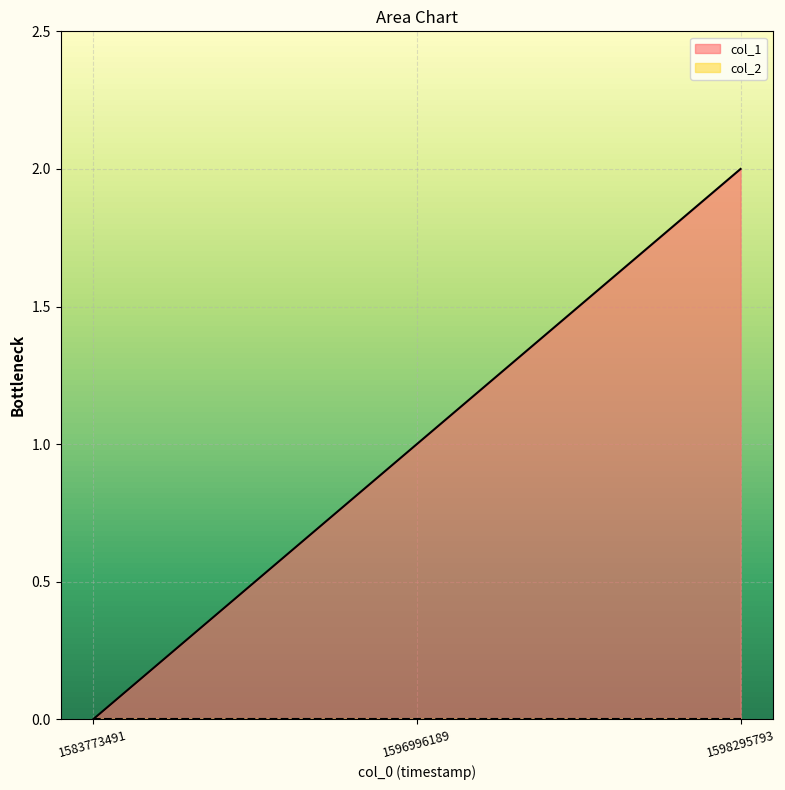

What is the difference between the maximum and second lowest values?

1